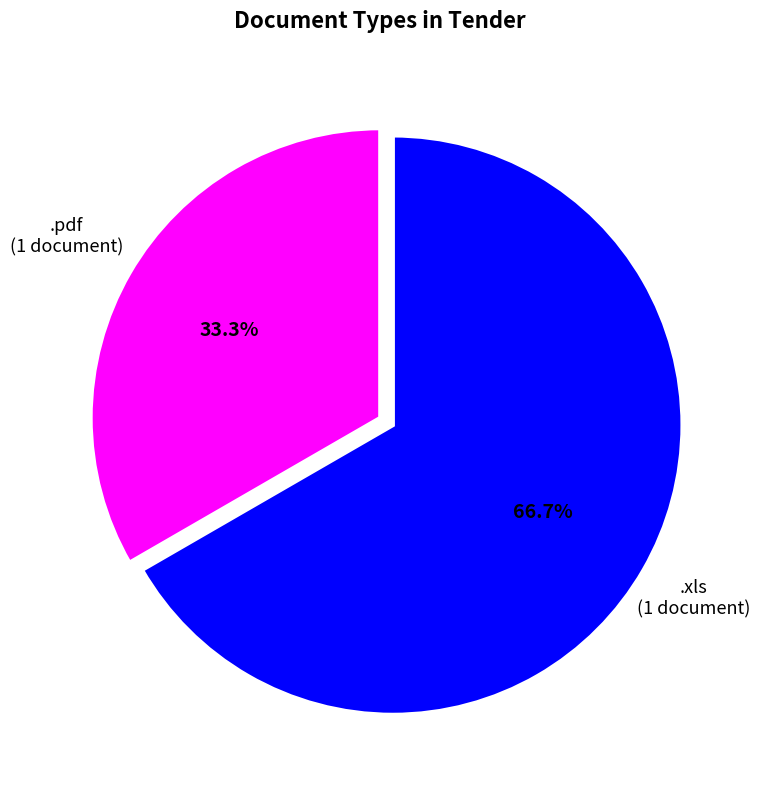

What percentage is NOT represented by .pdf?

66.7%